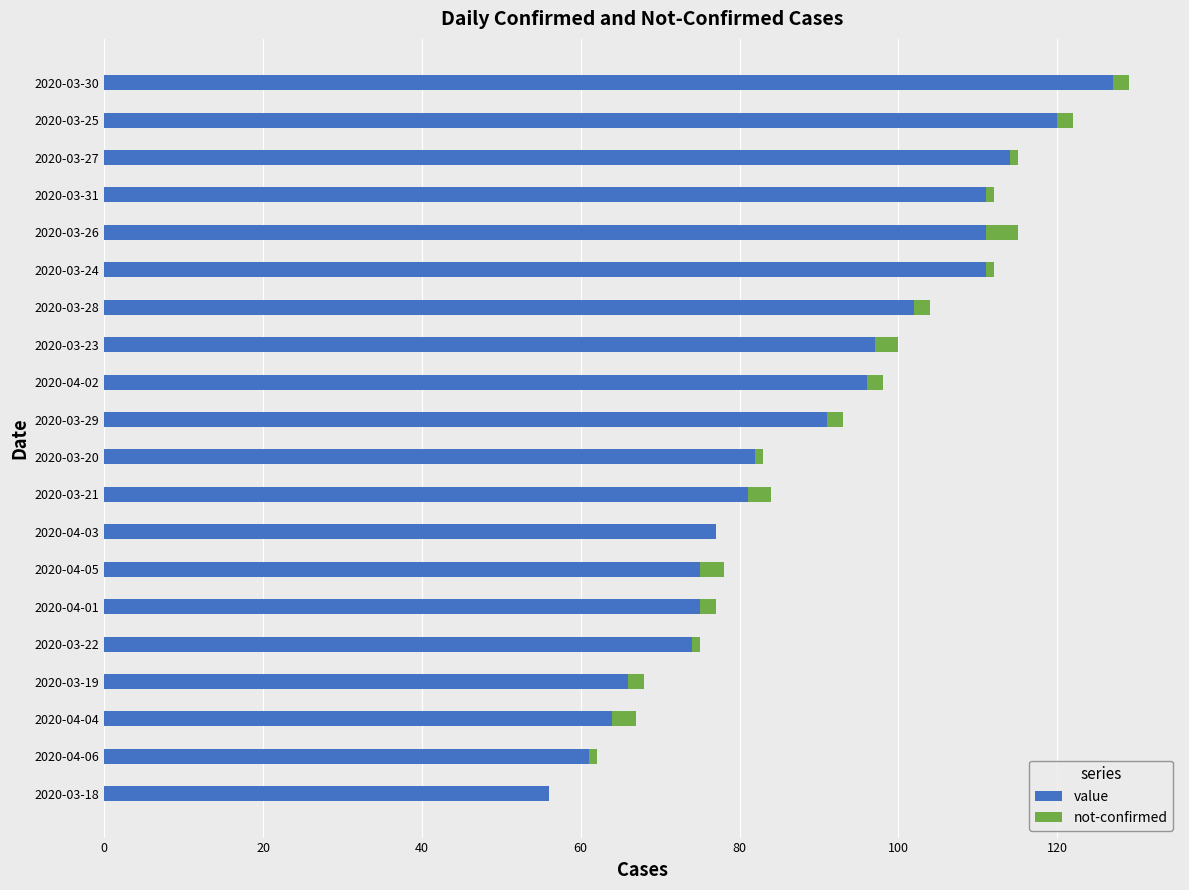

Is it true that value equals 81 at 2020-03-21?

True